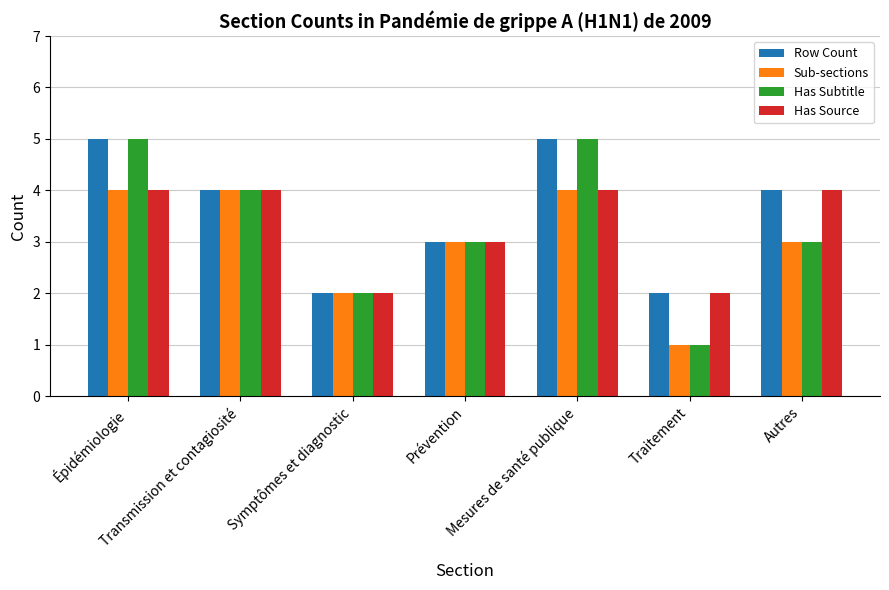

How many values in the Row Count series are below 4?

3